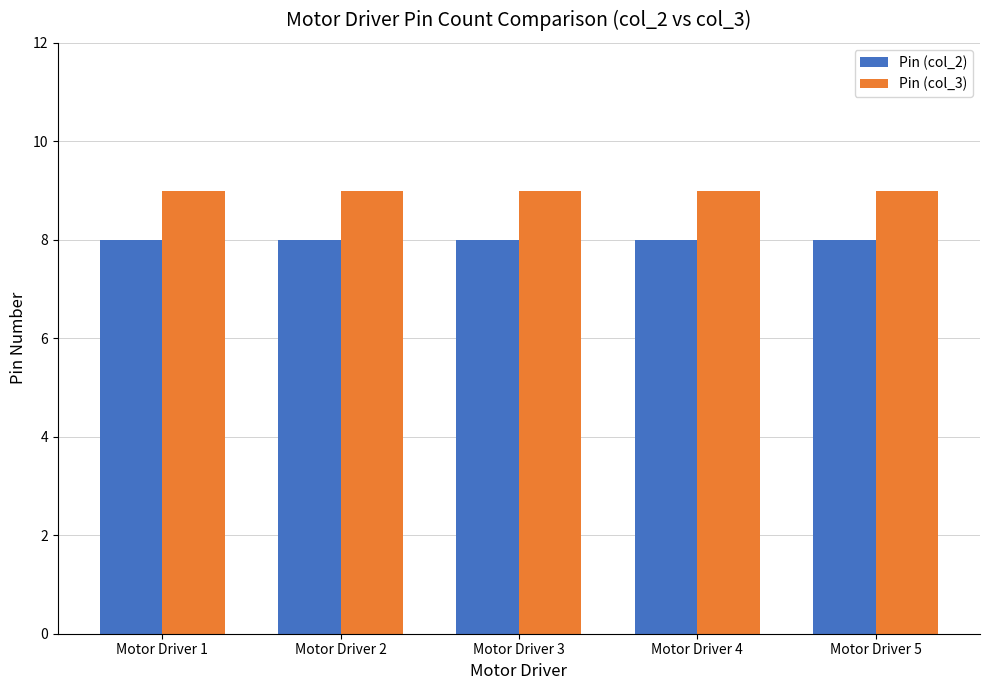

What is the highest value of the Pin (col_2) series?

8